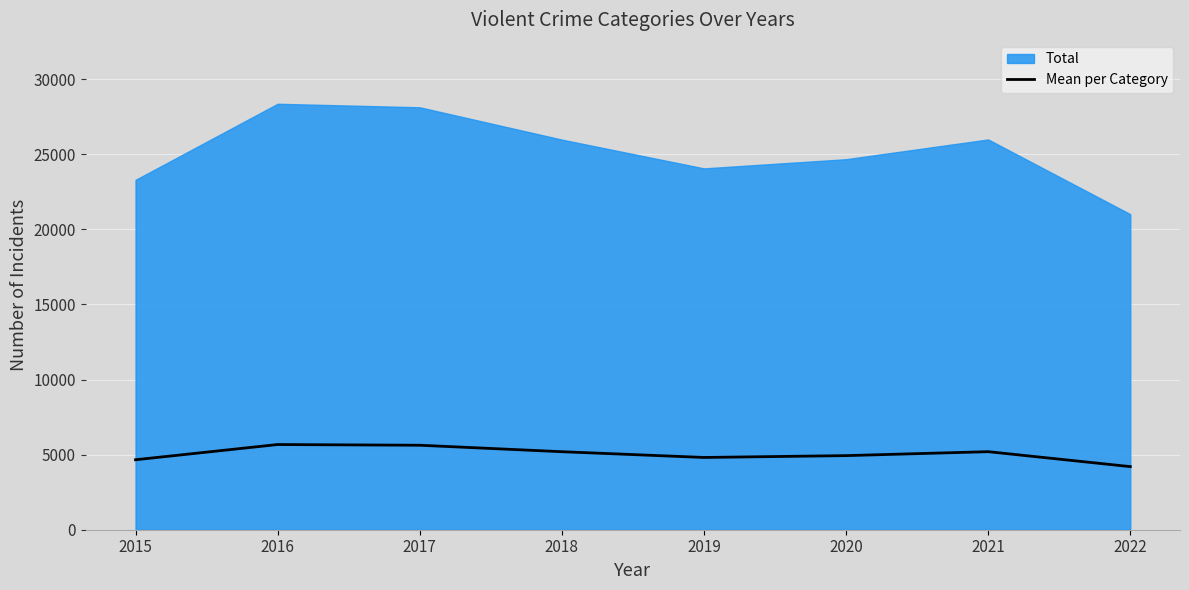

What is the lowest value of the Mean per Category series?

4201.8